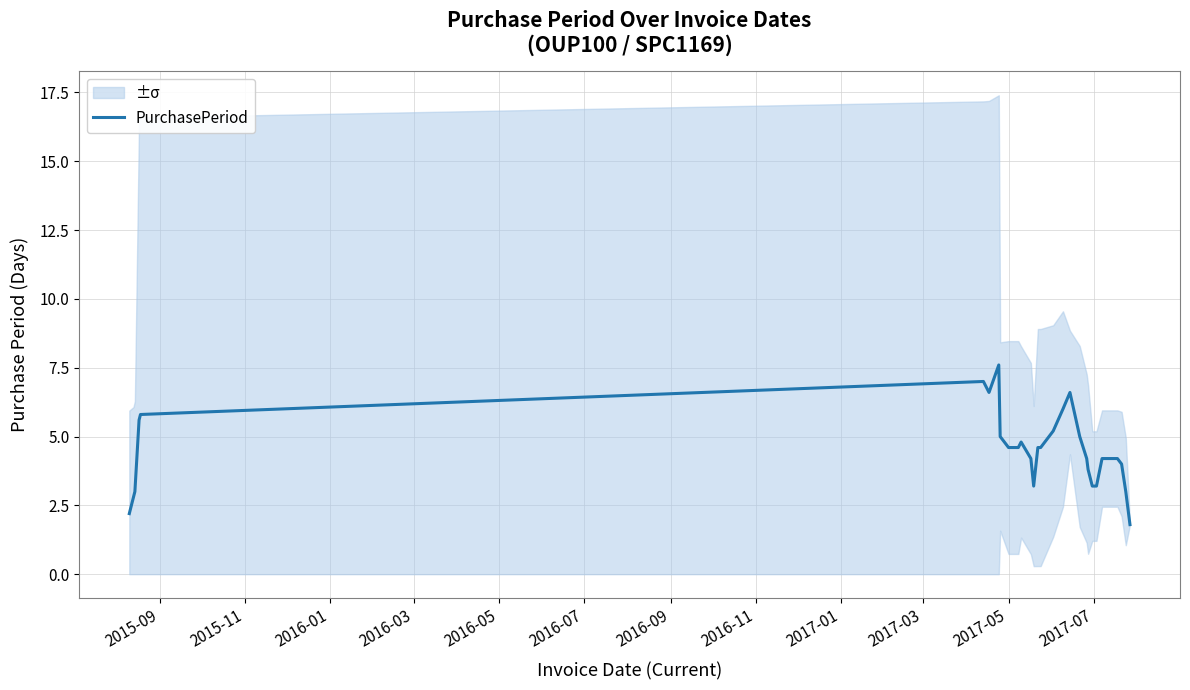

What is the maximum value for PurchasePeriod?

7.6